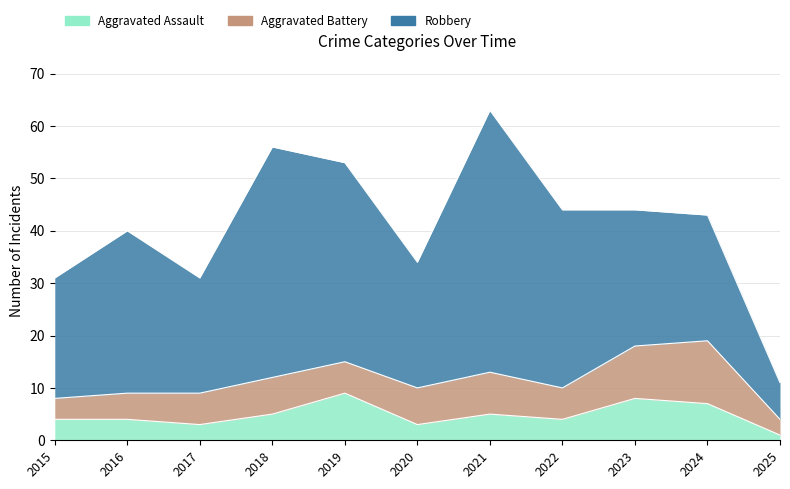

Where is Robbery nearest to the value 28?

2023